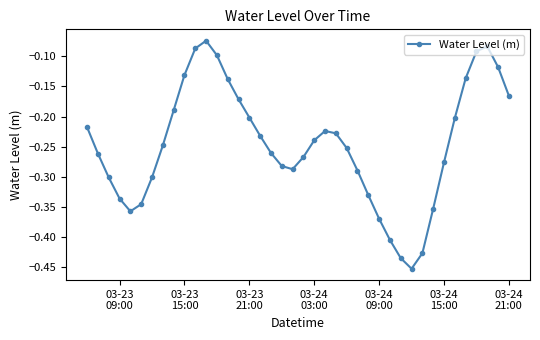

What is the difference between the maximum and minimum values?

0.4